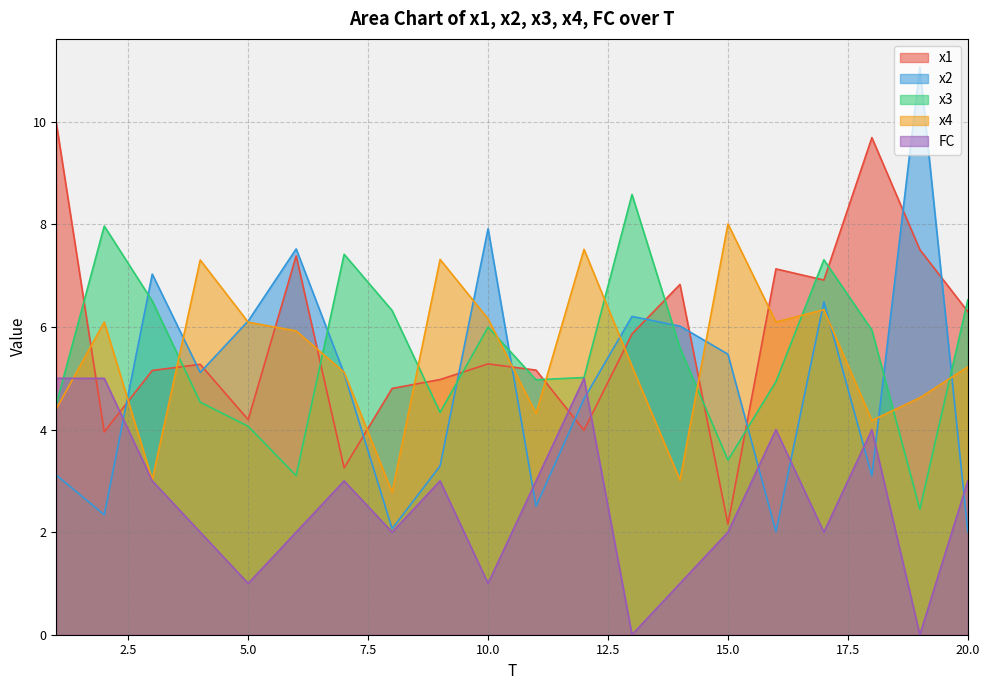

At 6, list the series in order from smallest to largest.

FC, x3, x4, x1, x2